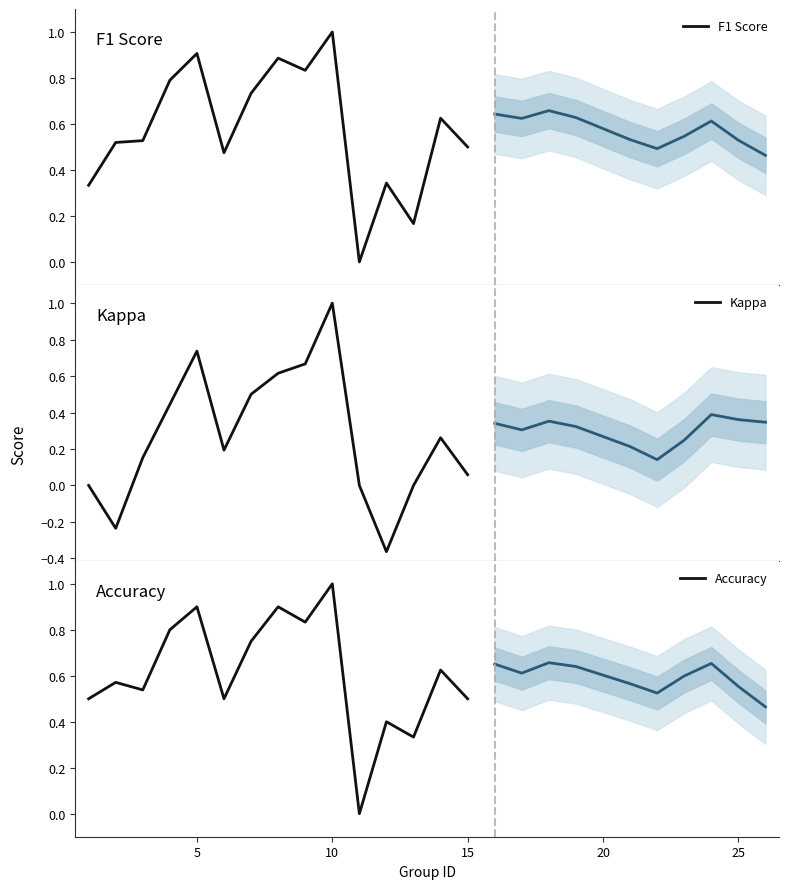

The value of Kappa at 10 is 0.1. True or false?

False